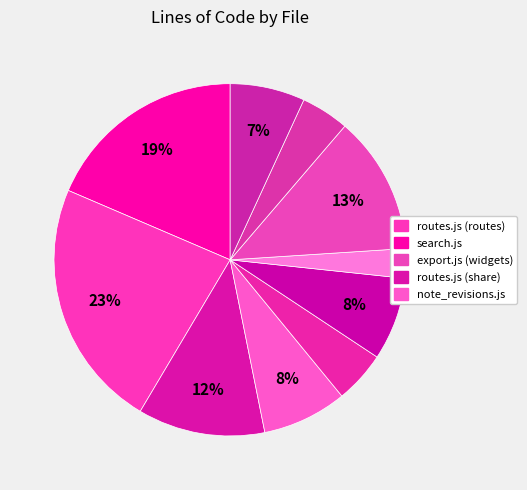

Does any single category account for the majority?

No